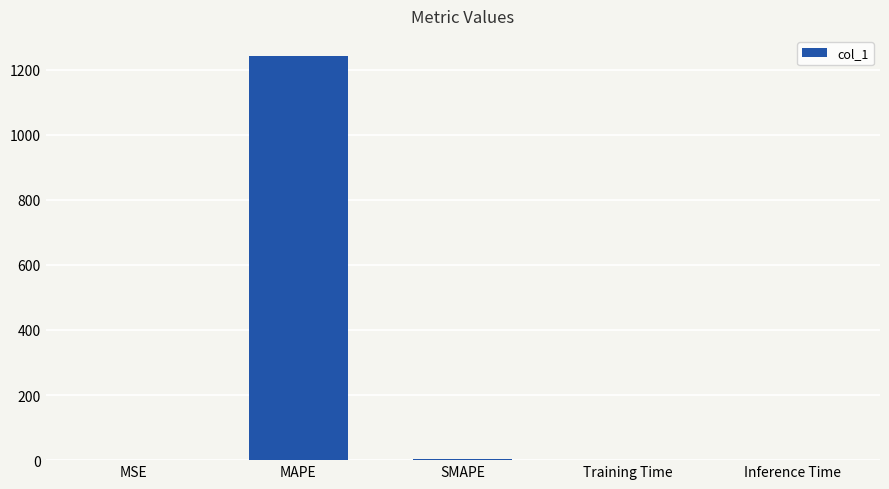

Which category has the highest value across all series?

MAPE